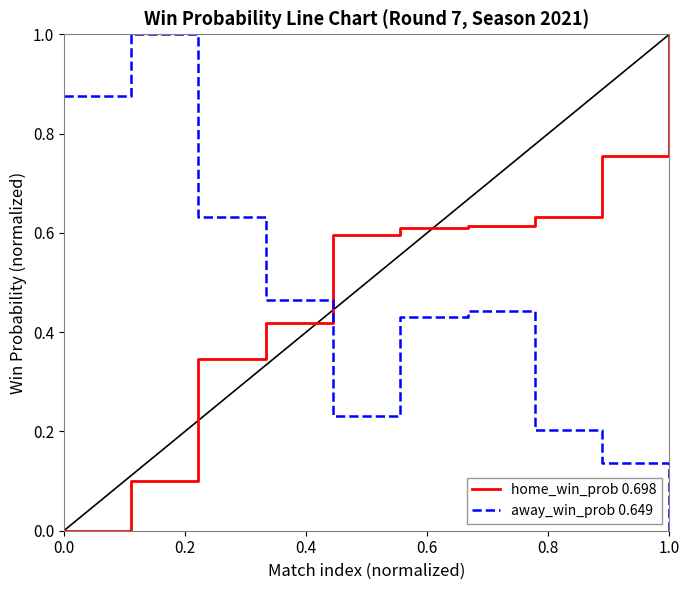

What is the difference between the maximum and minimum values in the away_win_prob 0.649 series?

1.0